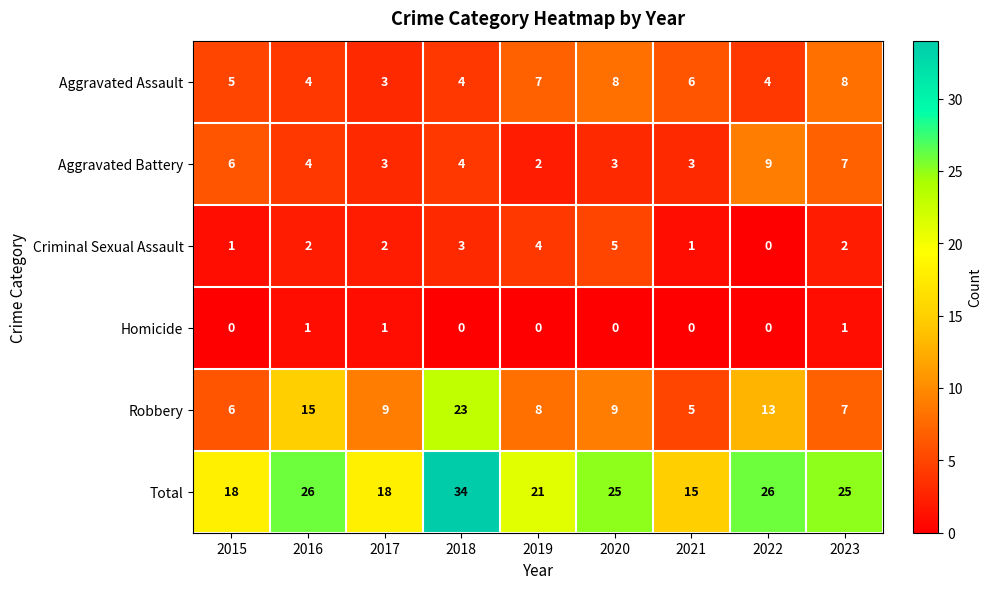

Which category has the highest value across all series?

2018